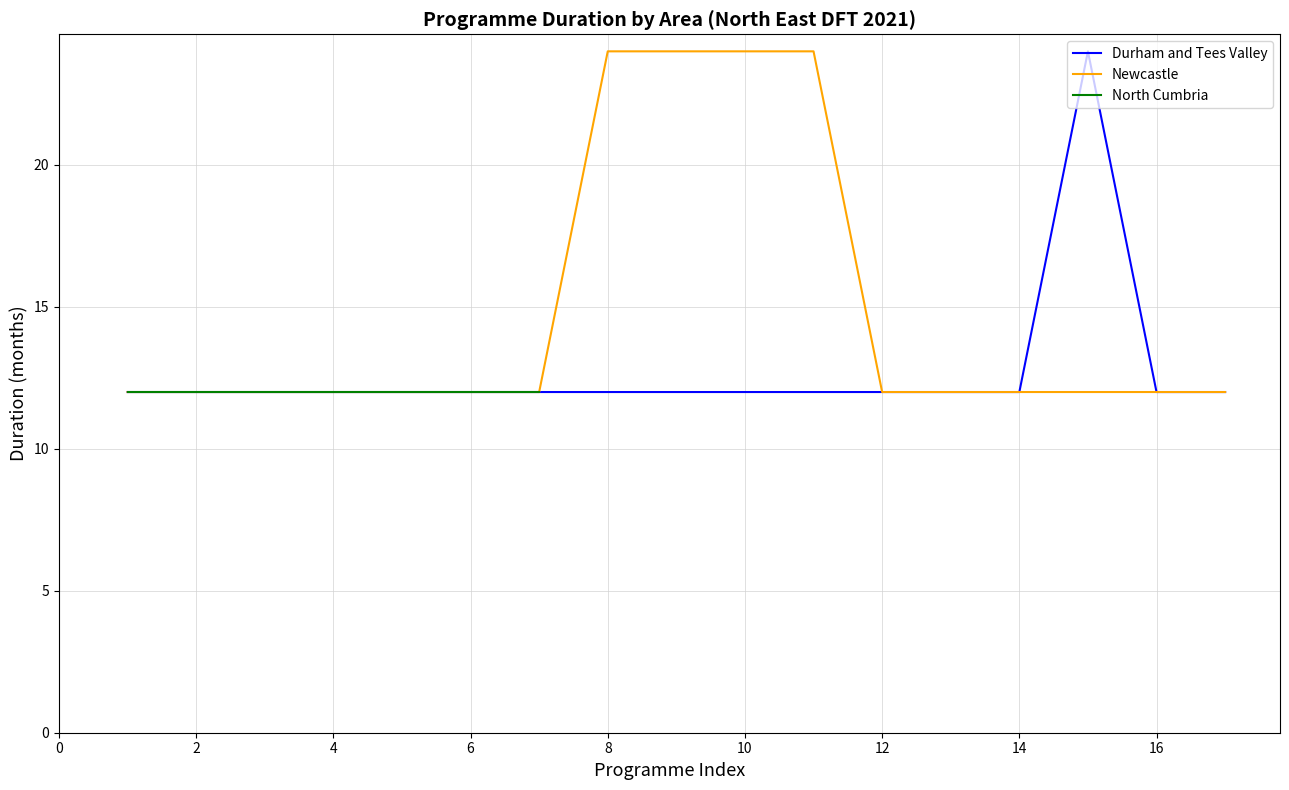

True or false: Durham and Tees Valley has a value of 12 at 2.

True